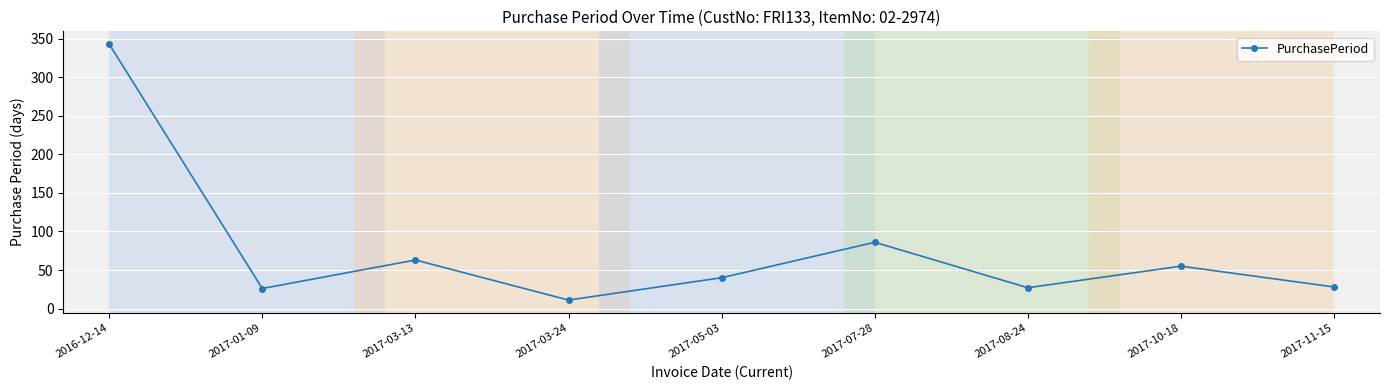

What is the label of the 6th point from the right?

2017-03-24